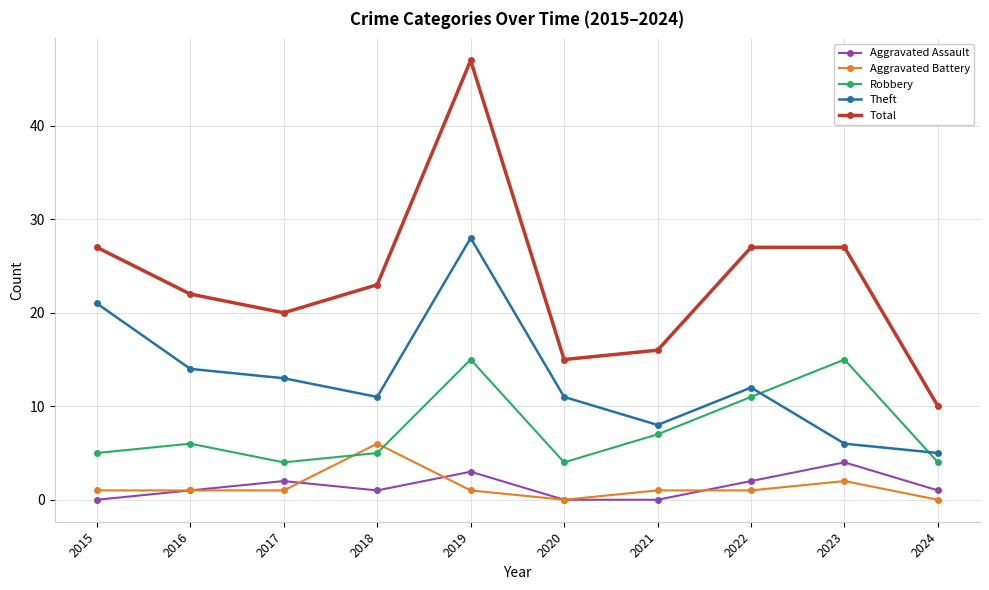

What is the maximum value for Total?

47